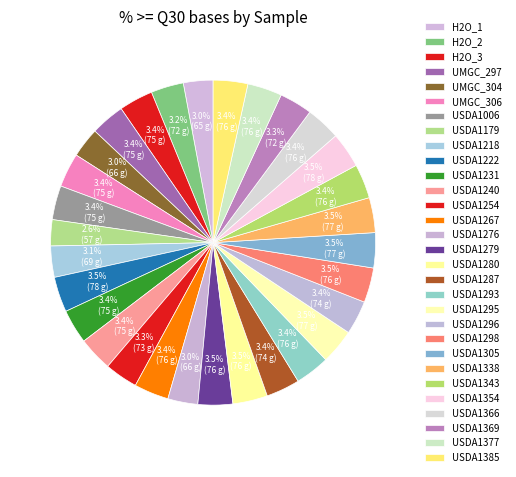

What portion of the pie excludes USDA1280?

96.5%